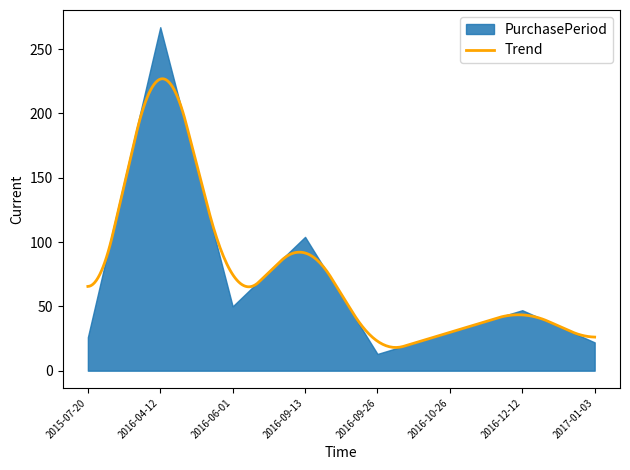

Where is the data nearest to the value 140?

2016-09-13